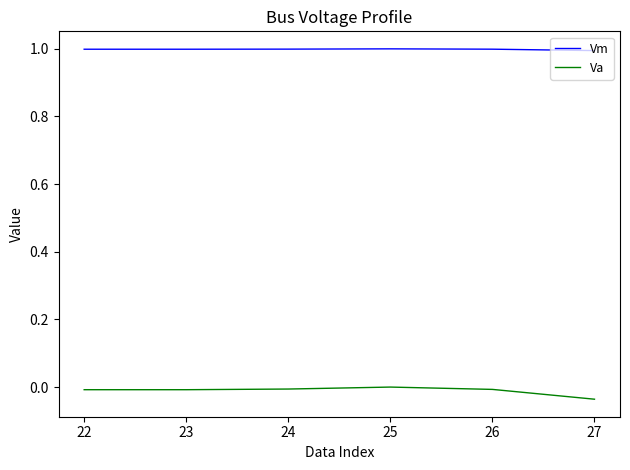

List the series in order of their overall mean, lowest first.

Va, Vm